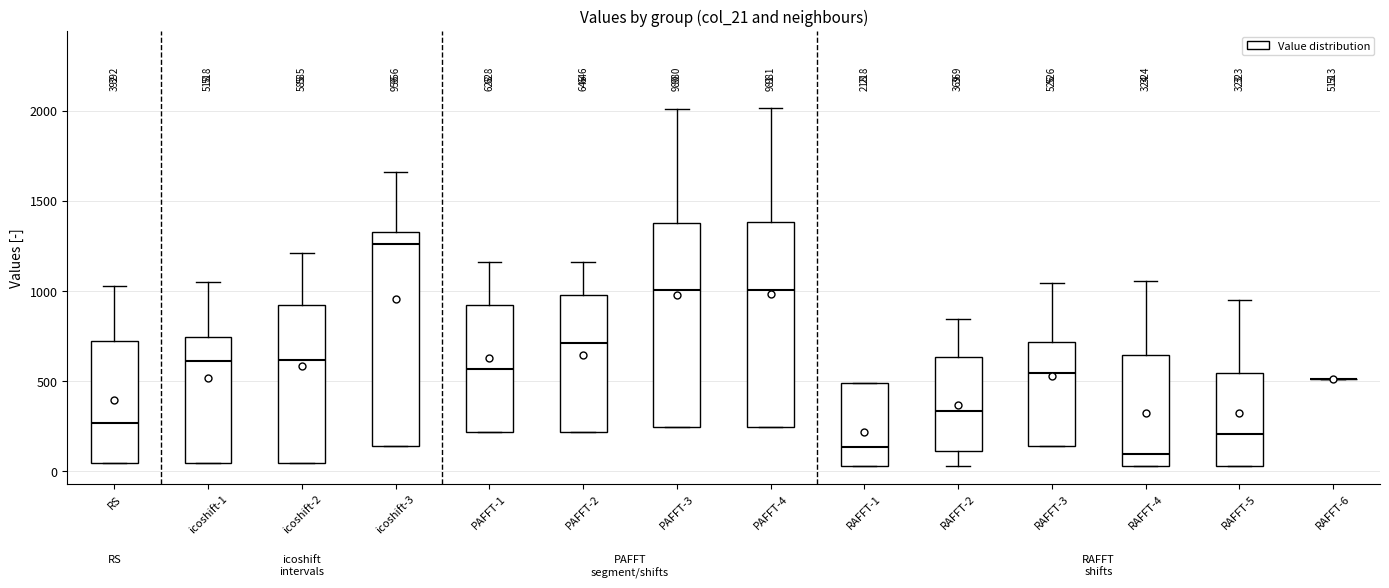

Comparing the boxes themselves (not the whiskers), which one is the tallest?

icoshift-3